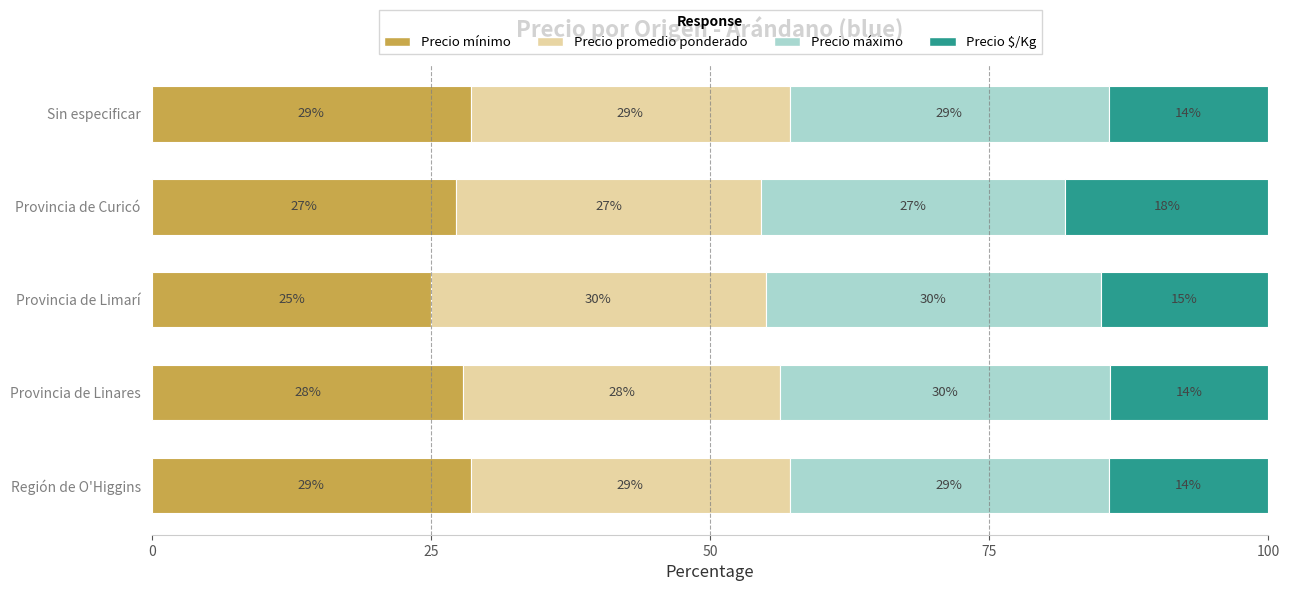

What is the difference between the second highest and minimum values in the Precio $/Kg series?

0.8